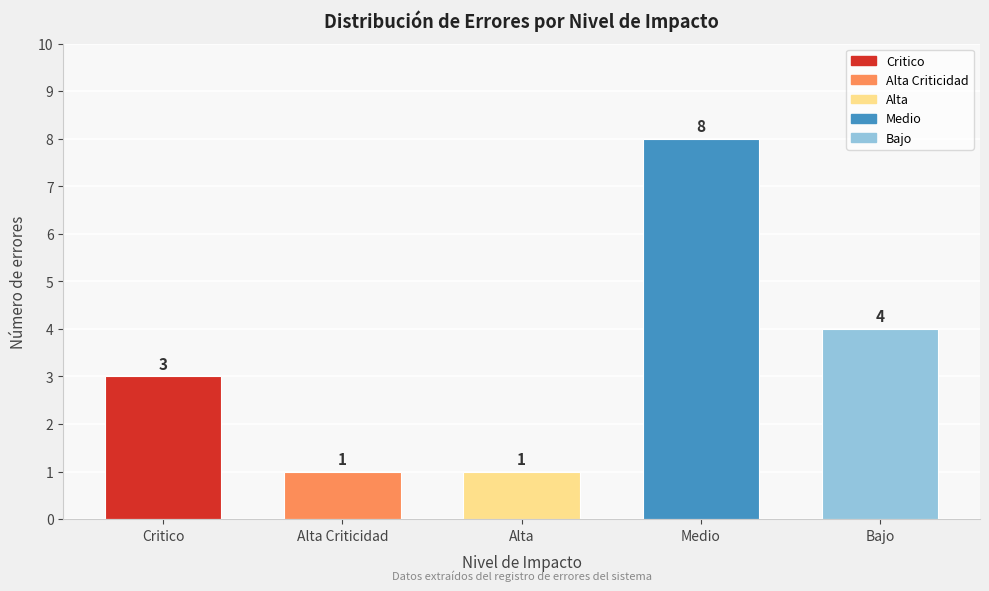

Reading left to right, transcribe all the data shown in this chart.

Critico=3	Alta Criticidad=1	Alta=1	Medio=8	Bajo=4